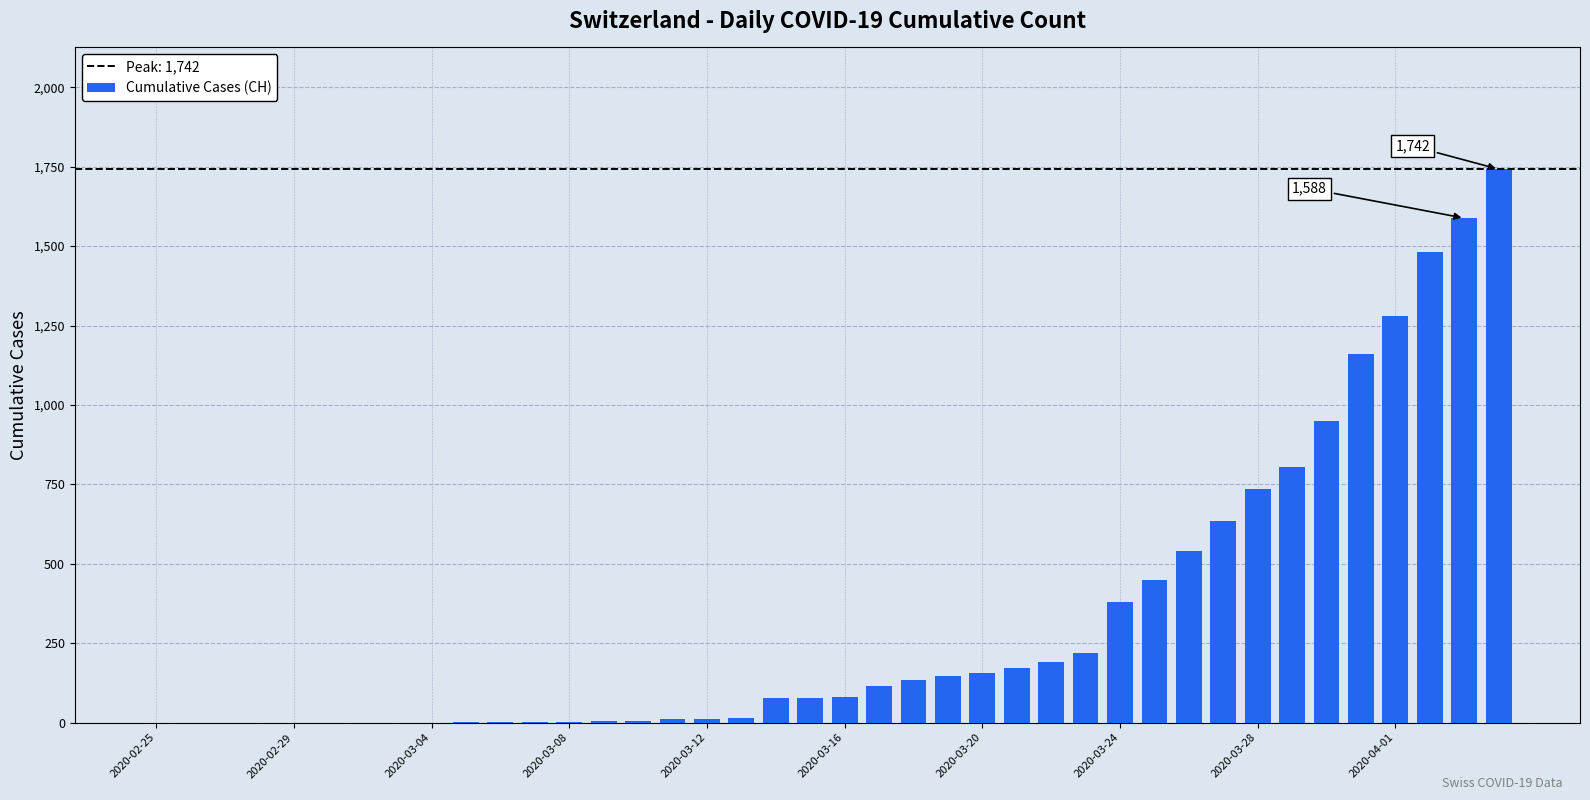

What is the greatest value displayed?

1742